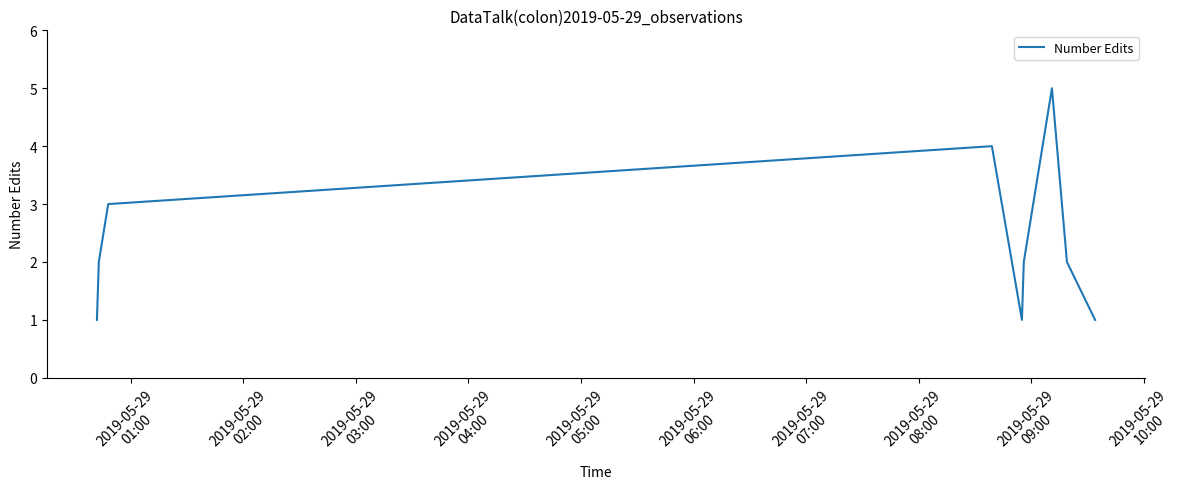

What is the greatest value displayed?

5